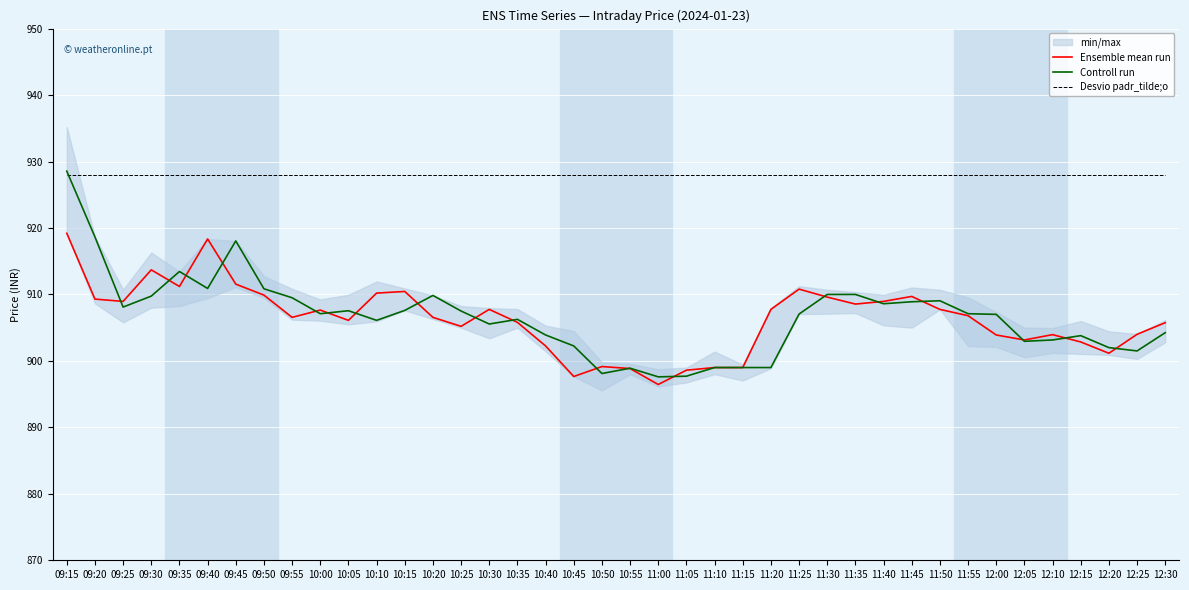

What is the label of the 32nd point from the left?

11:50